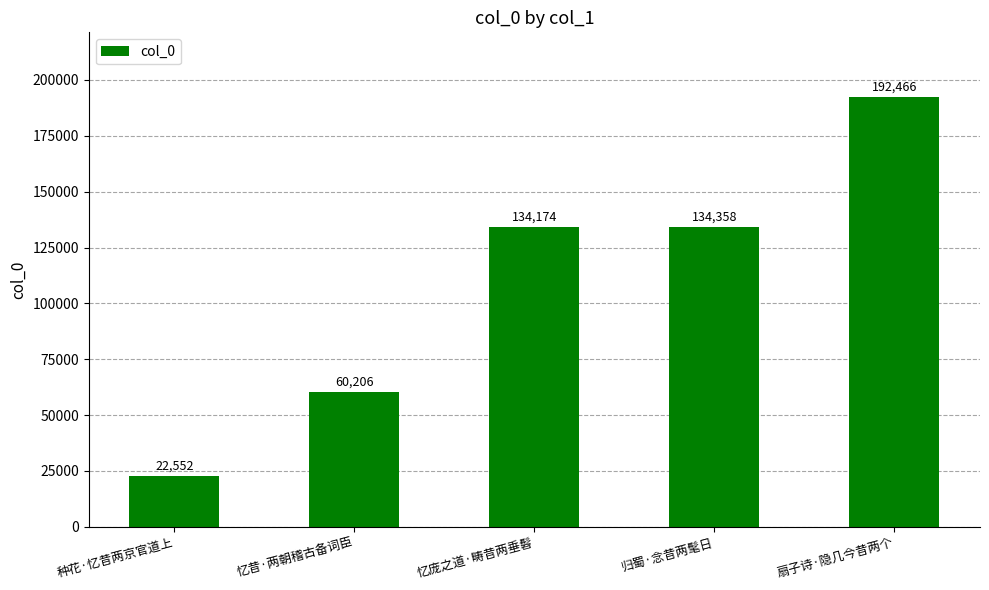

Reading right to left, what are all the values shown in this chart?

扇子诗·隐几今昔两个=192466	归蜀·念昔两髦日=134358	忆庞之道·畴昔两垂髫=134174	忆昔·两朝稽古备词臣=60206	种花·忆昔两京官道上=22552